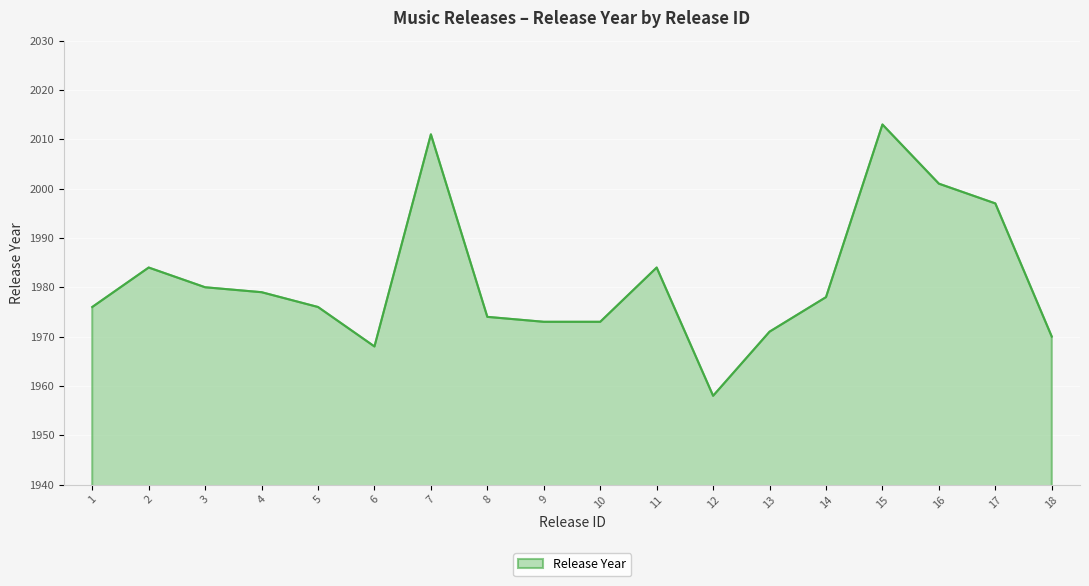

How many values are below 1978?

9